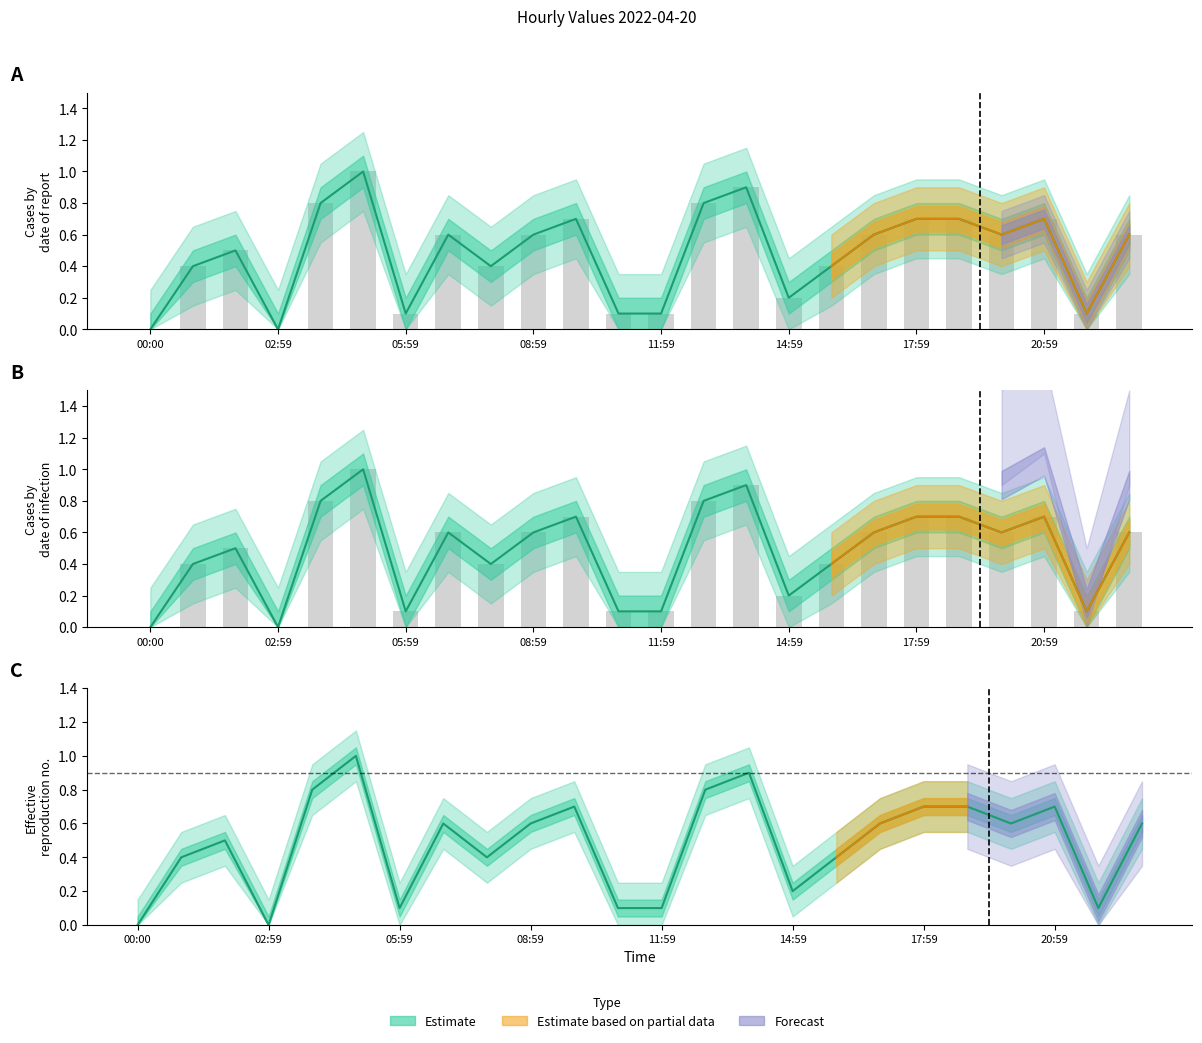

What is the difference between the maximum and second lowest values in the s2 series?

1.0